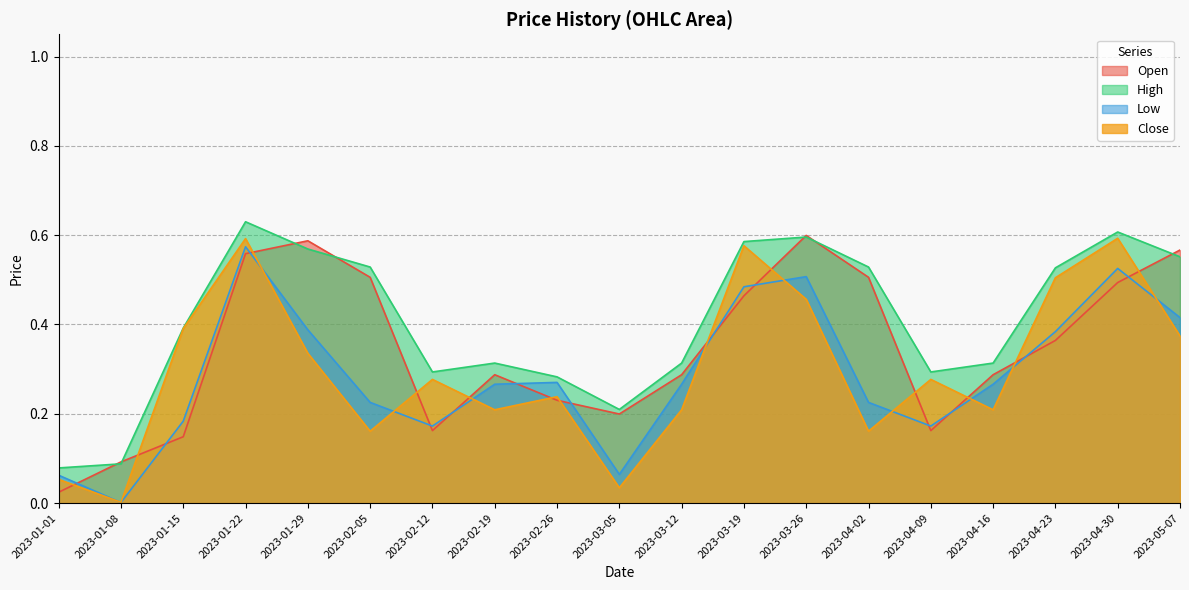

What value does the Open series have at 2023-01-22?

0.6